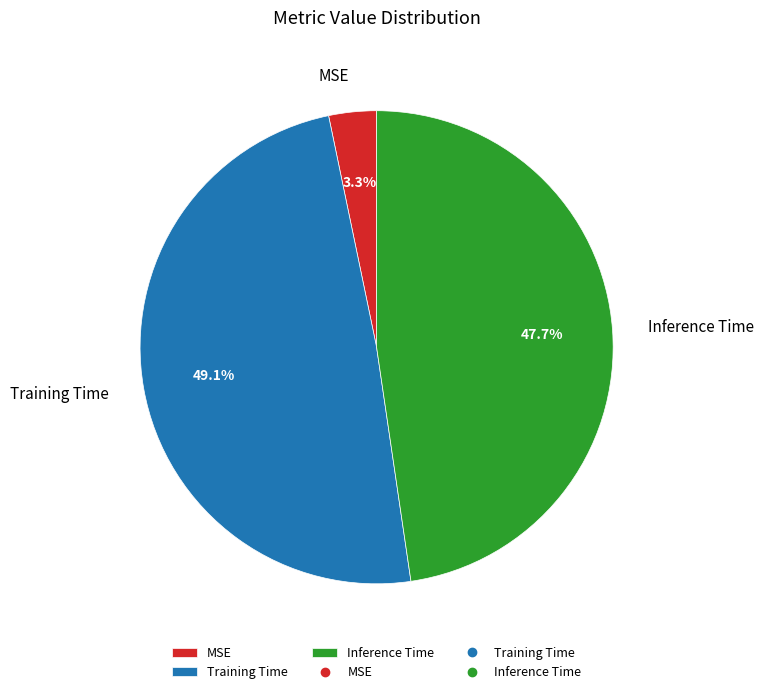

To the nearest percent, what is the combined percentage of MSE and Inference Time?

51%